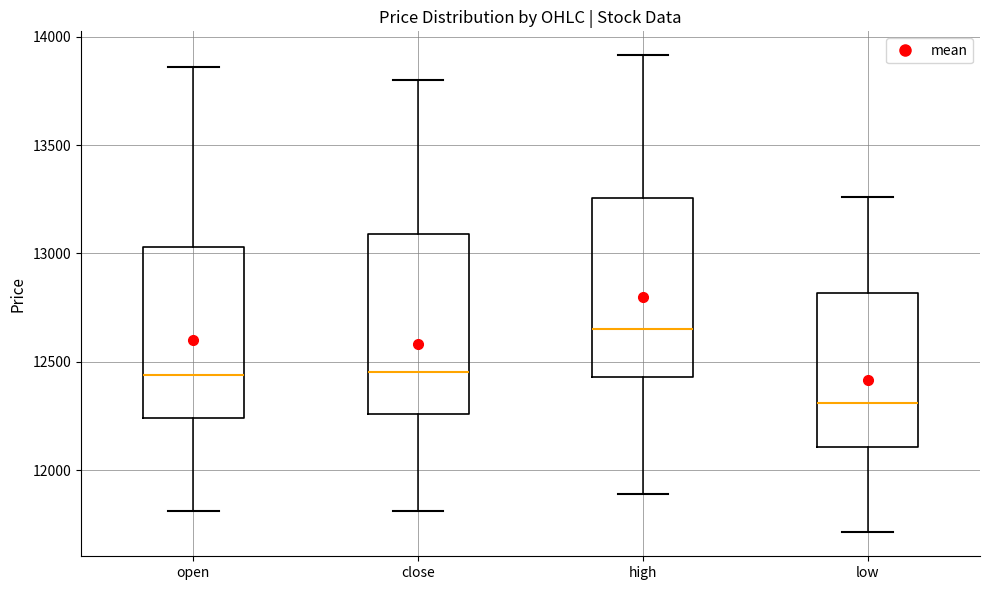

Reading left to right, transcribe this box plot: for each box, give where its median line is, the range the box spans, and where its two whiskers end, as read against the y-axis. The values are not printed on the chart, so give them approximately, as read against the axis.

open: median 12450, box 12250 to 13050, whiskers 11800 to 13850
close: median 12450, box 12250 to 13100, whiskers 11800 to 13800
high: median 12650, box 12450 to 13250, whiskers 11900 to 13900
low: median 12300, box 12100 to 12800, whiskers 11700 to 13250